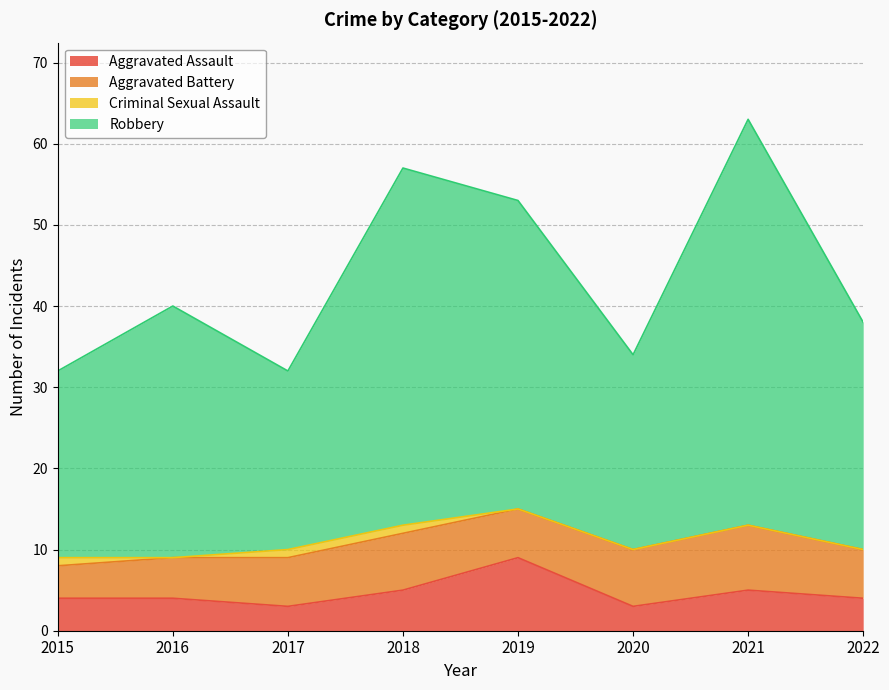

Which series has the largest range (max minus min)?

Robbery